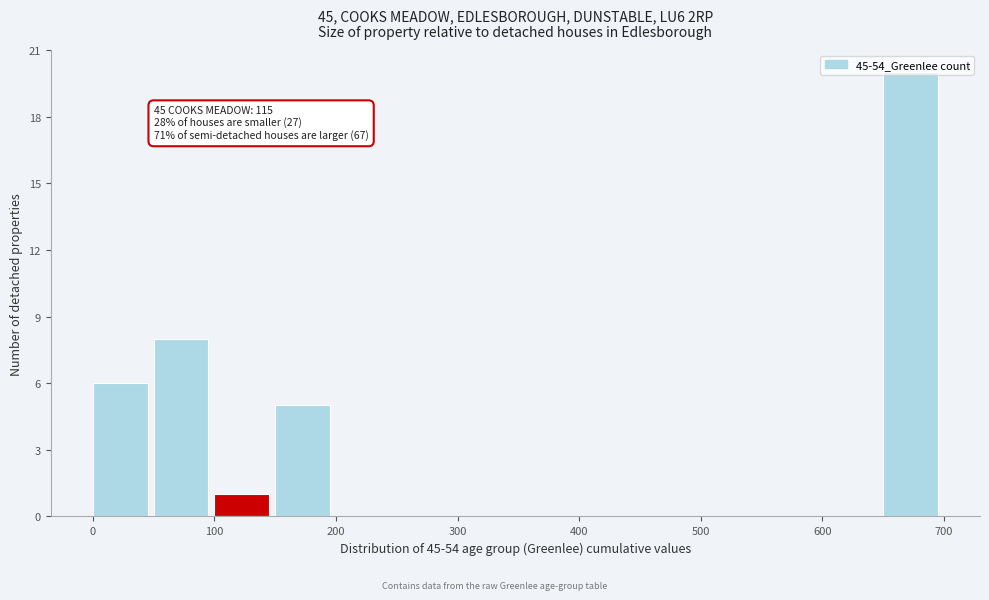

Over which range of the x-axis is the bar tallest?

650 to 700